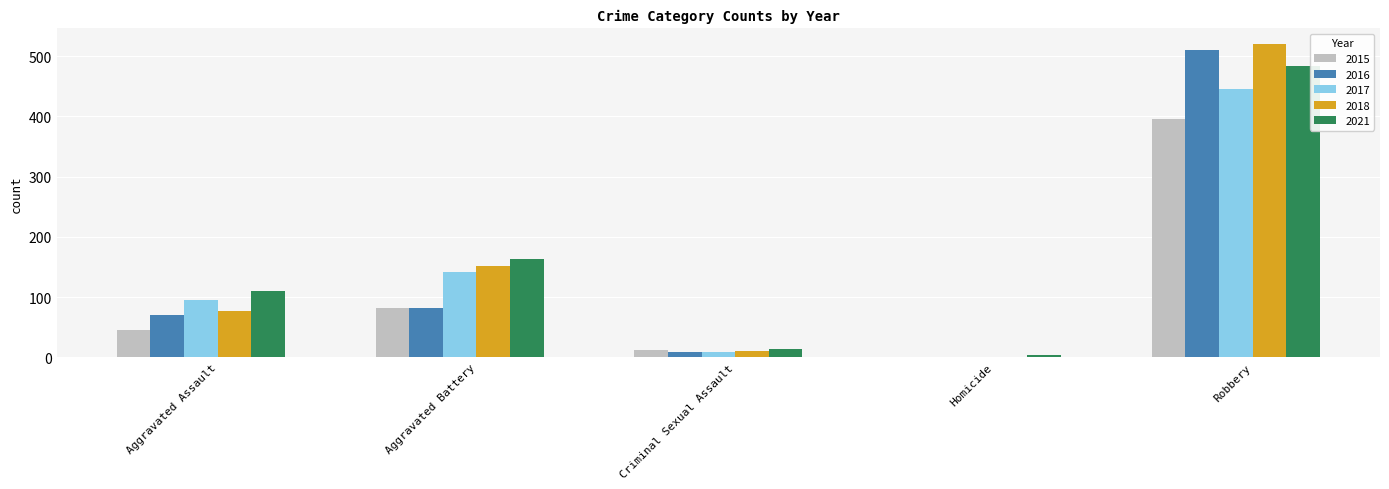

Is the value of 2021 at Aggravated Battery greater than the value of 2018 at Aggravated Battery?

Yes